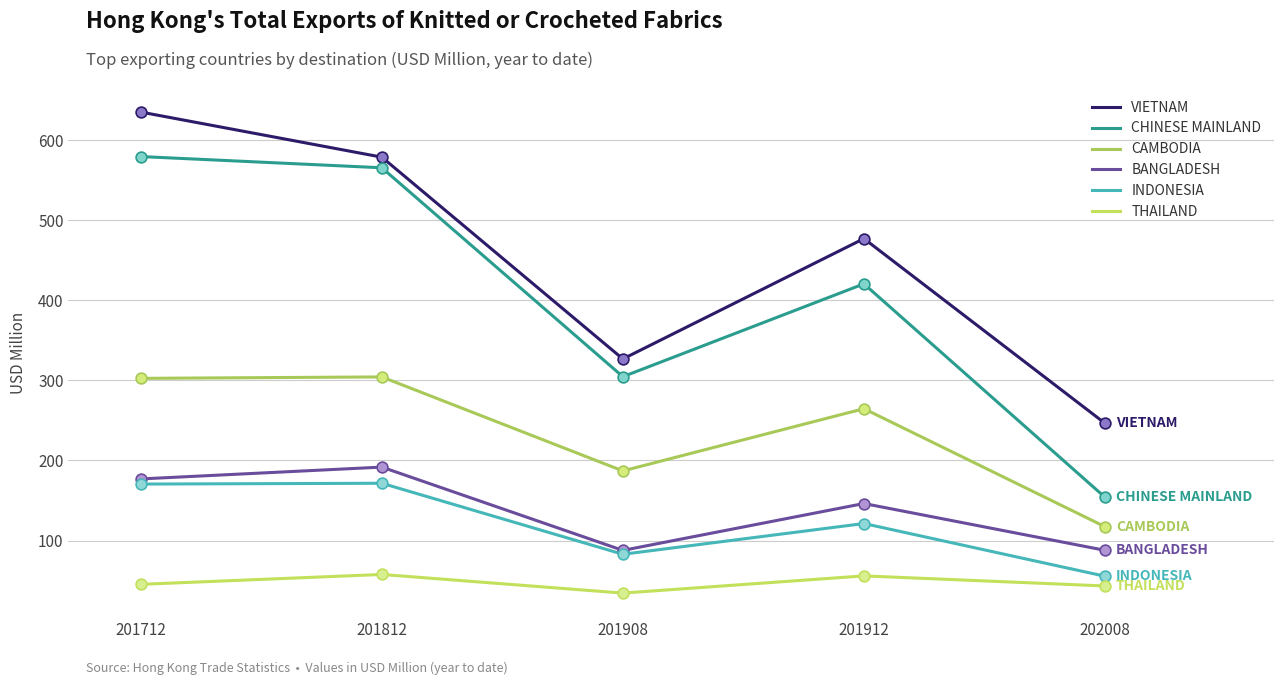

What is the total value across all series at 201712?

1910.6